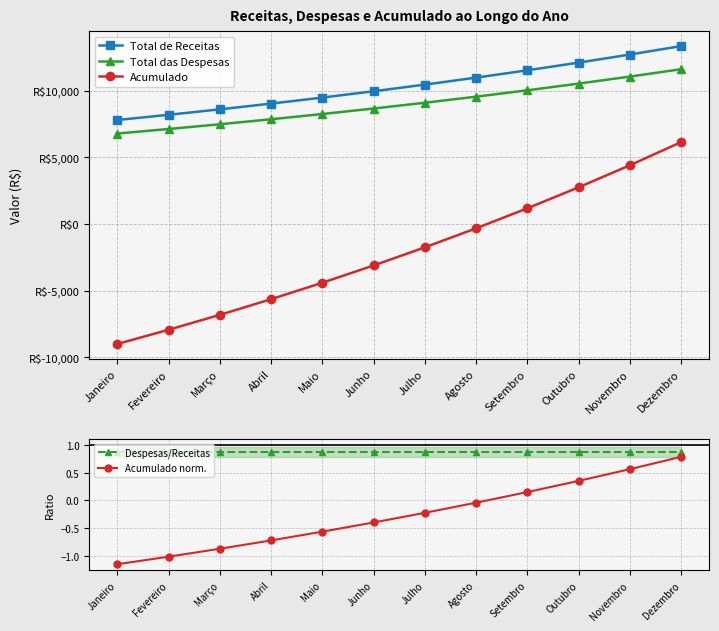

Is it true that Total de Receitas equals 10452.7 at Julho?

True